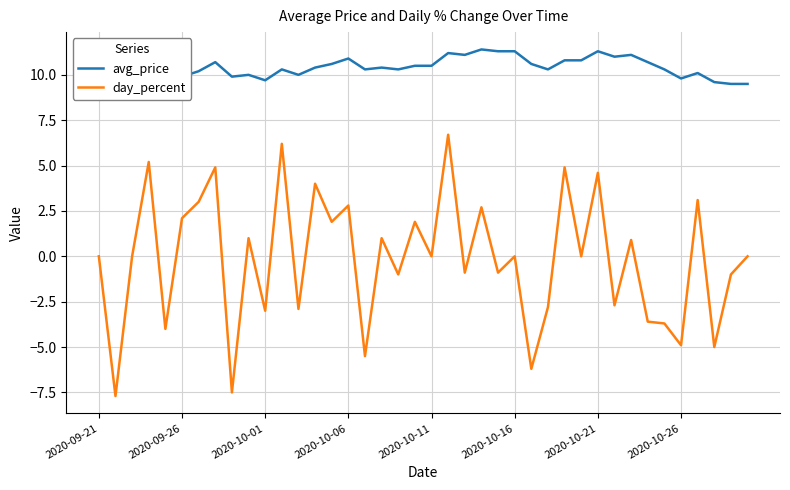

What are all the series names shown in the legend?

avg_price, day_percent